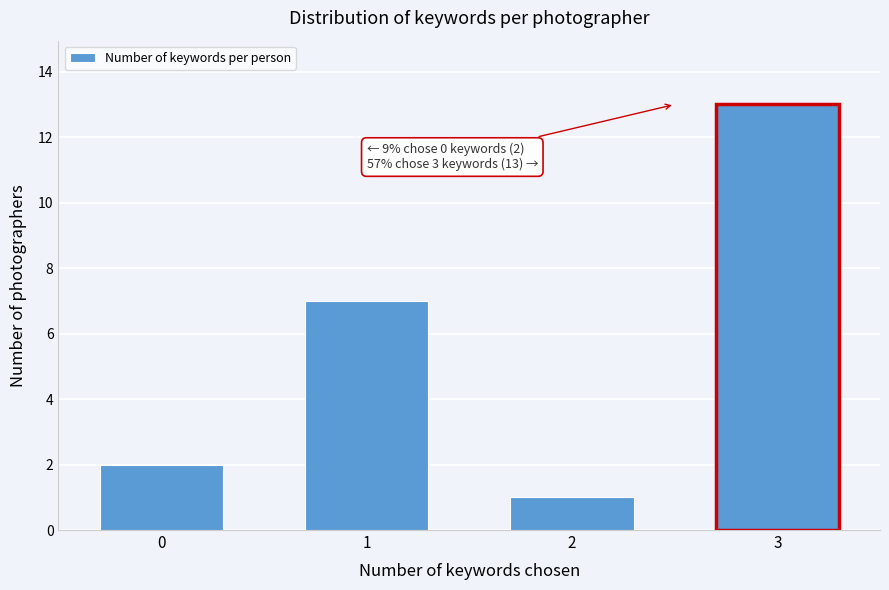

Reading left to right, transcribe all the data shown in this chart.

0=2	1=7	2=1	3=13